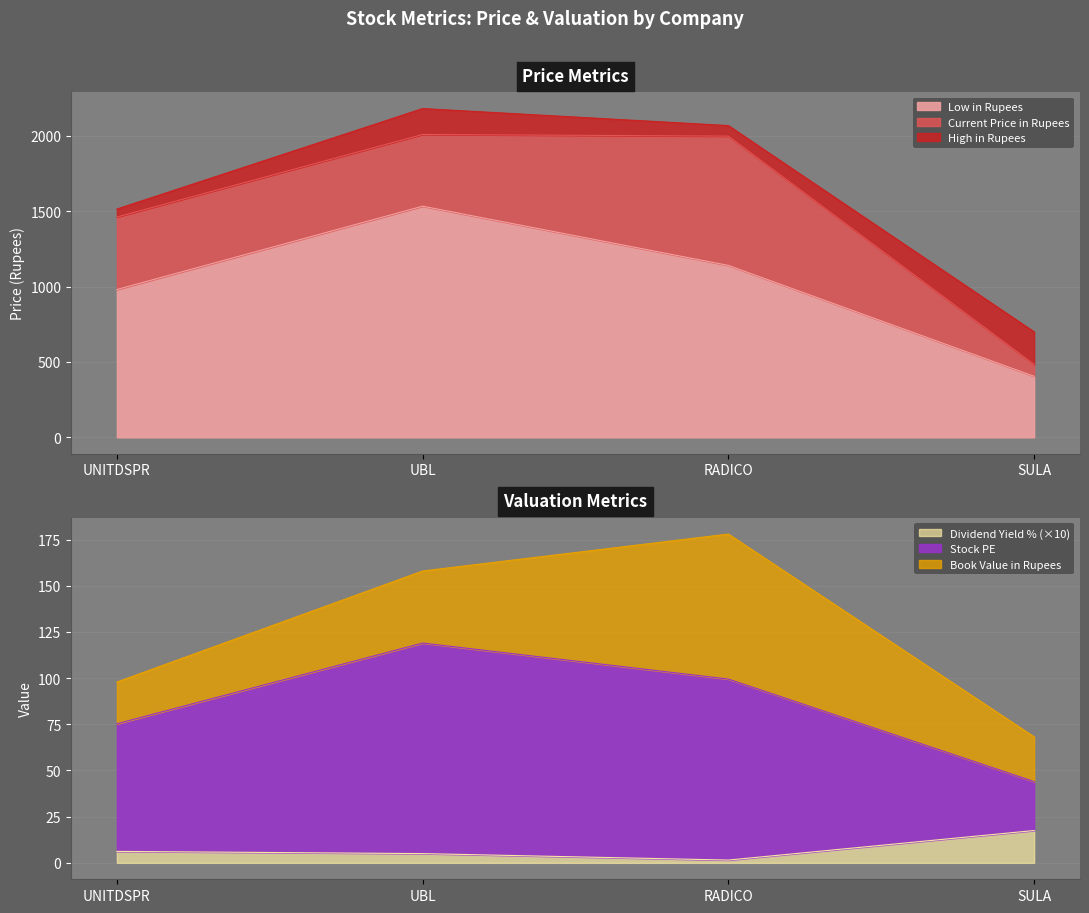

At how many categories does at least one series exceed 1312?

3